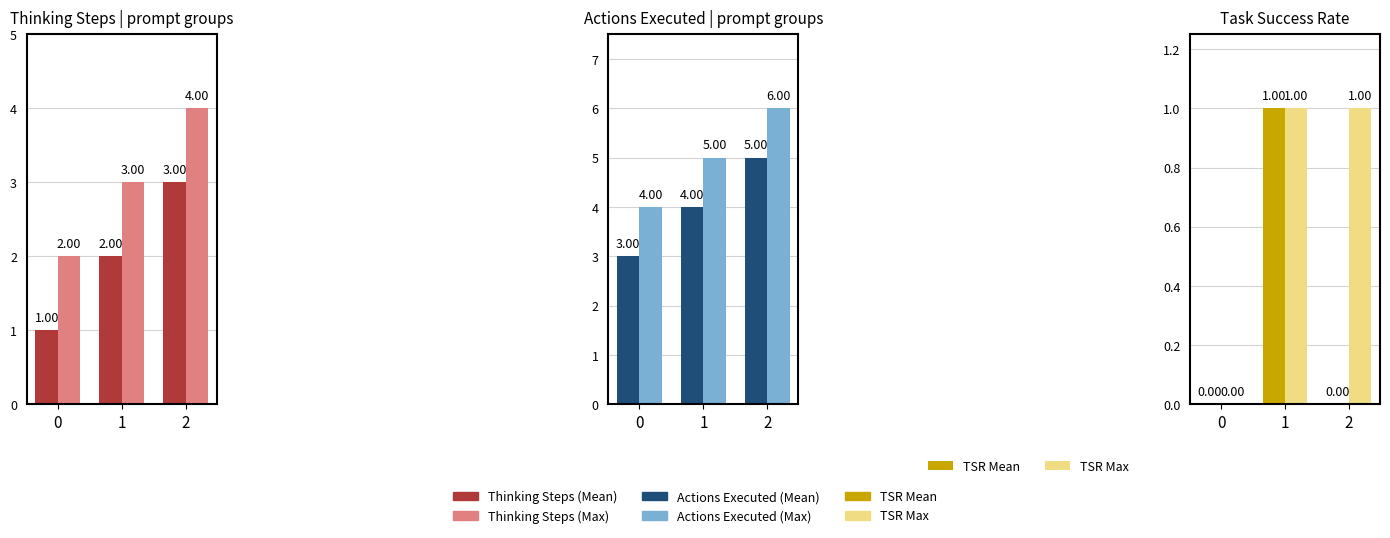

The TSR Max series shows 1 at 2. True or false?

True